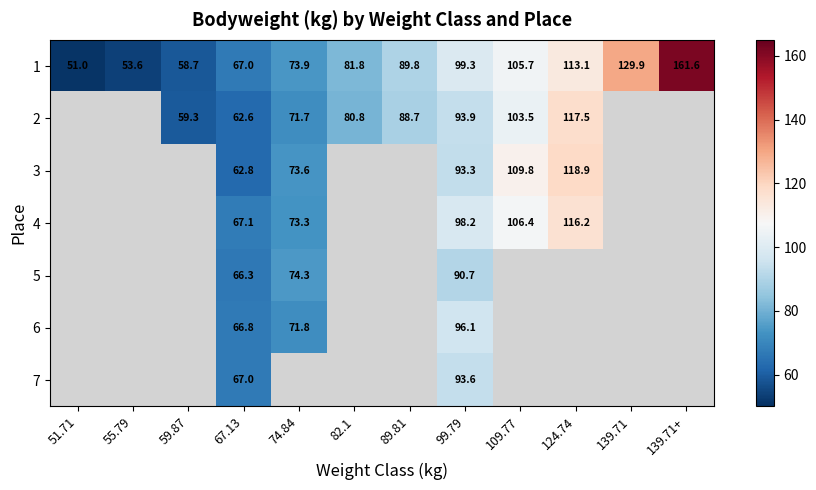

How many values in the 1 series exceed 89?

6